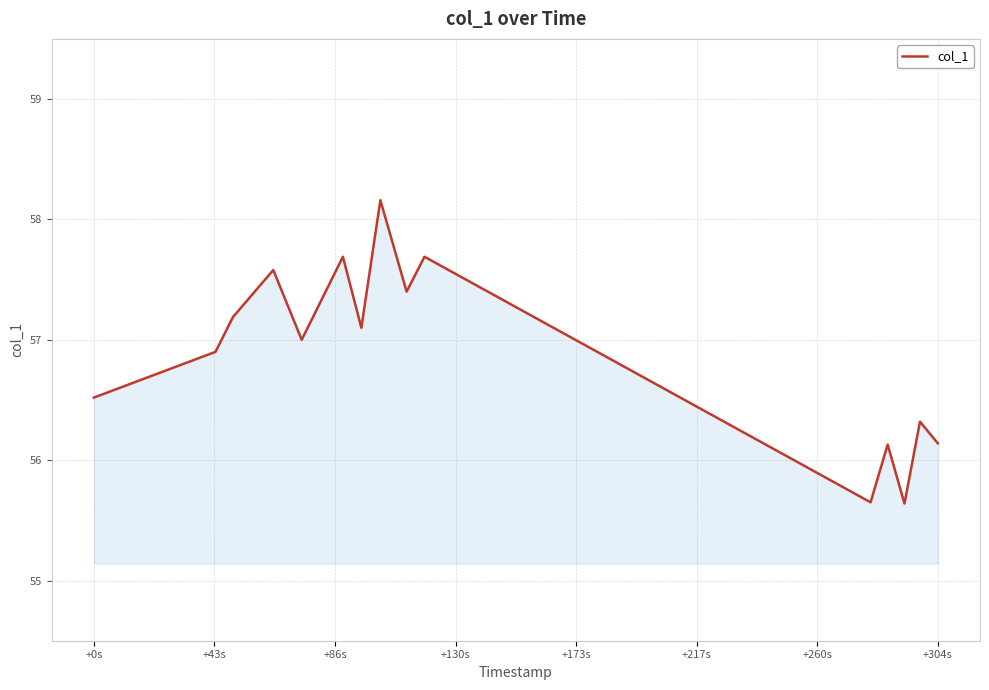

What is the maximum value shown in the chart?

58.2